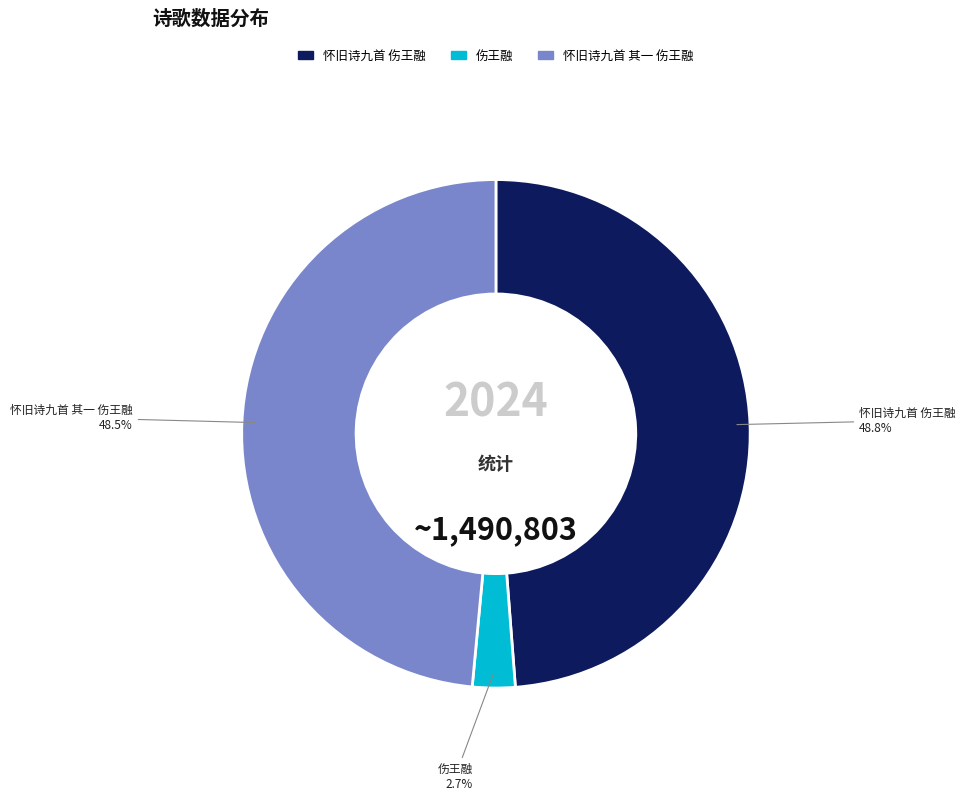

Is there any slice that represents more than half of the pie?

No